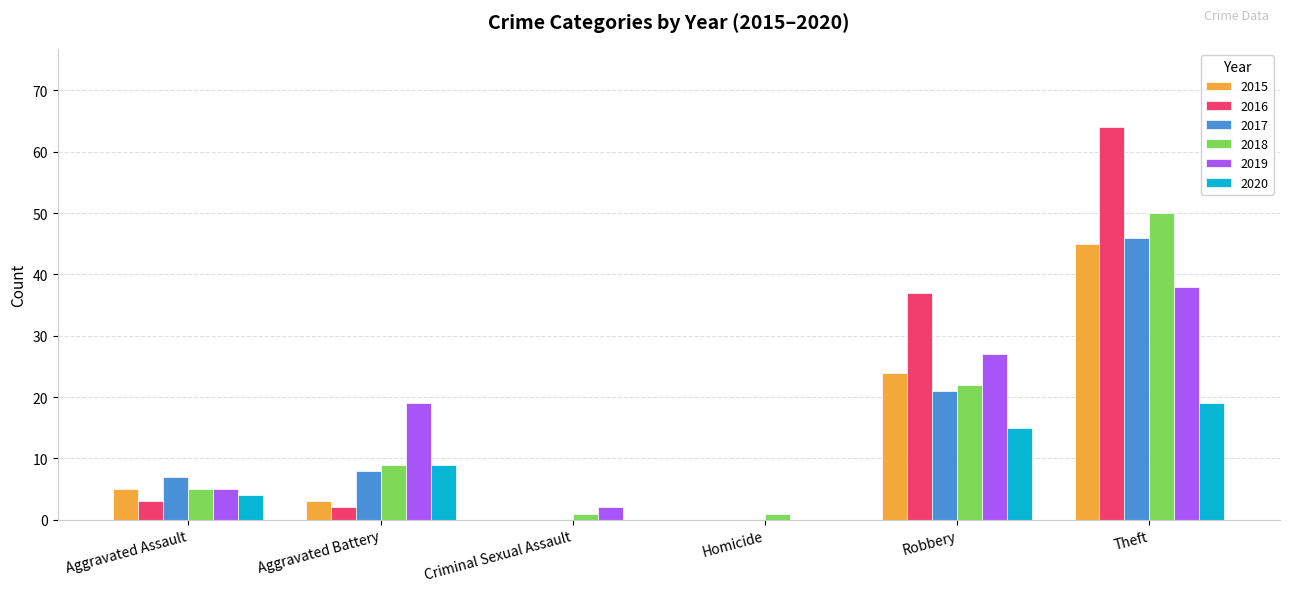

Which series changed the most between Aggravated Assault and Aggravated Battery?

2019